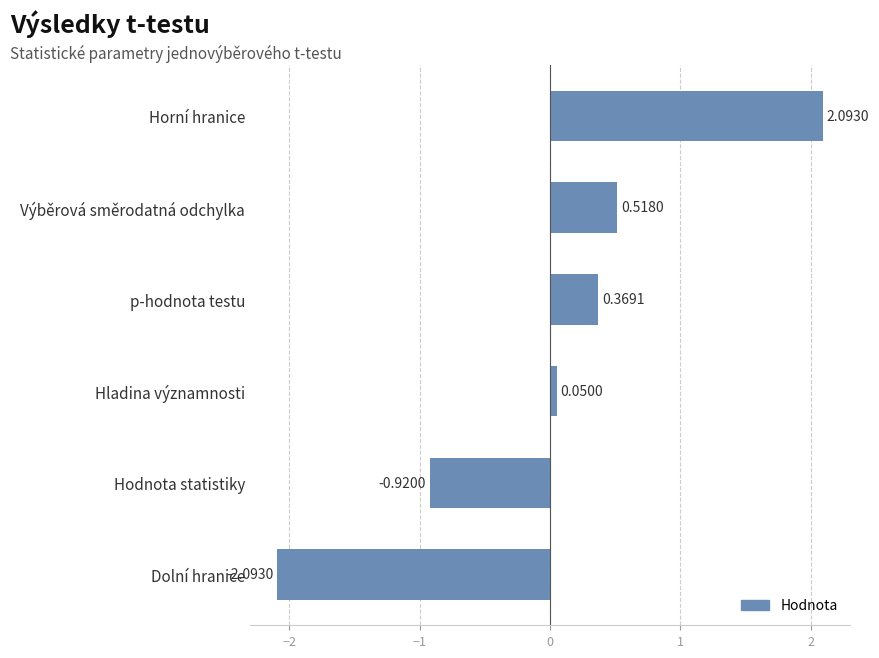

What is the difference between the maximum and minimum values?

4.2